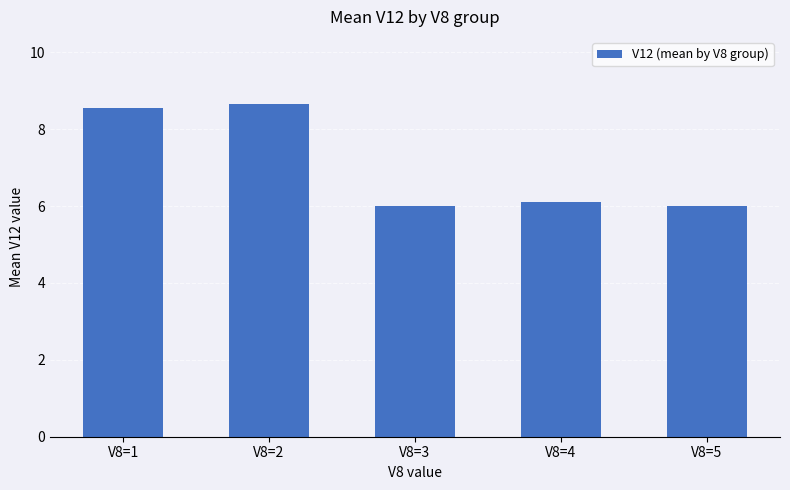

Reading left to right, extract all data points from this chart.

V8=1=8.5	V8=2=8.7	V8=3=6.0	V8=4=6.1	V8=5=6.0